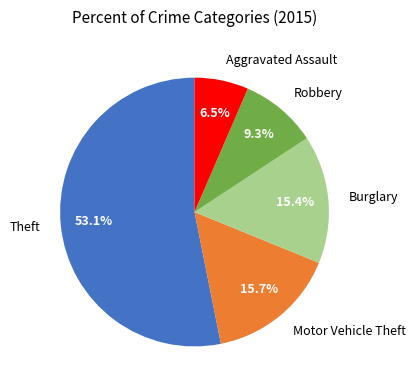

True or false: Burglary accounts for 1% of the total.

False